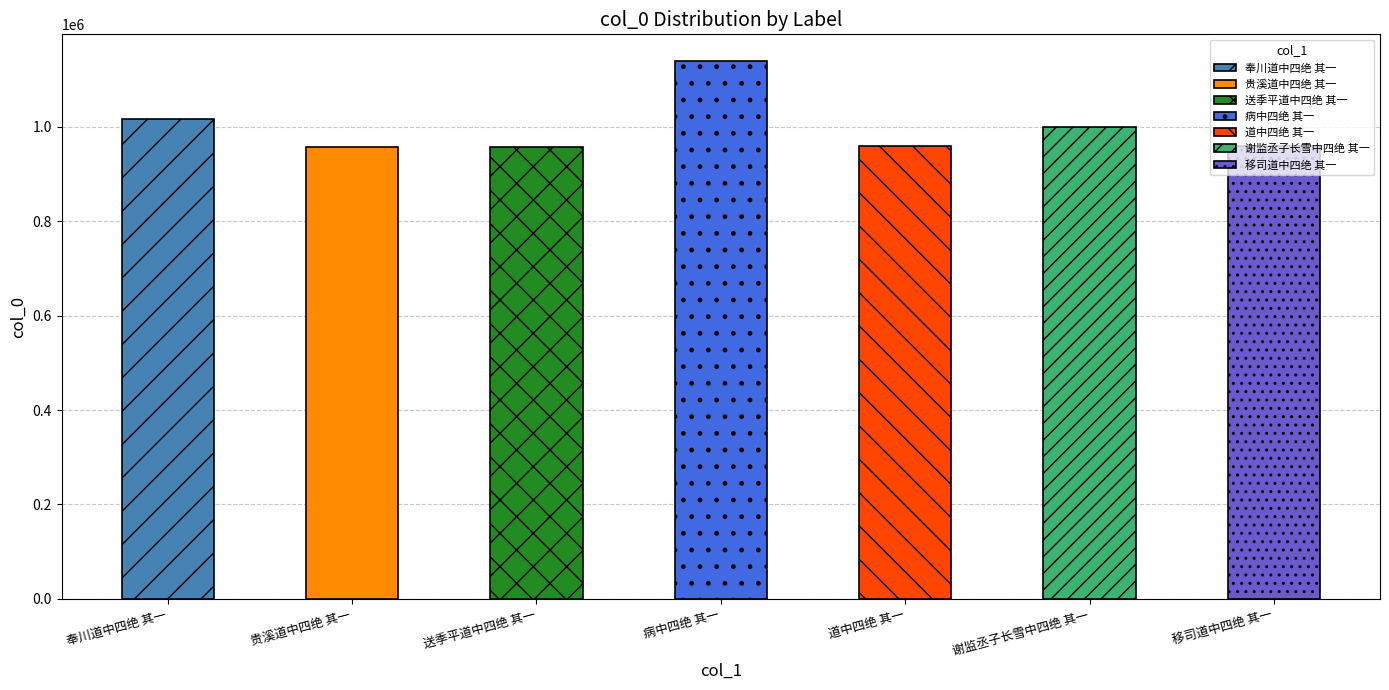

True or false: the data shows 958113 at 送季平道中四绝 其一.

True